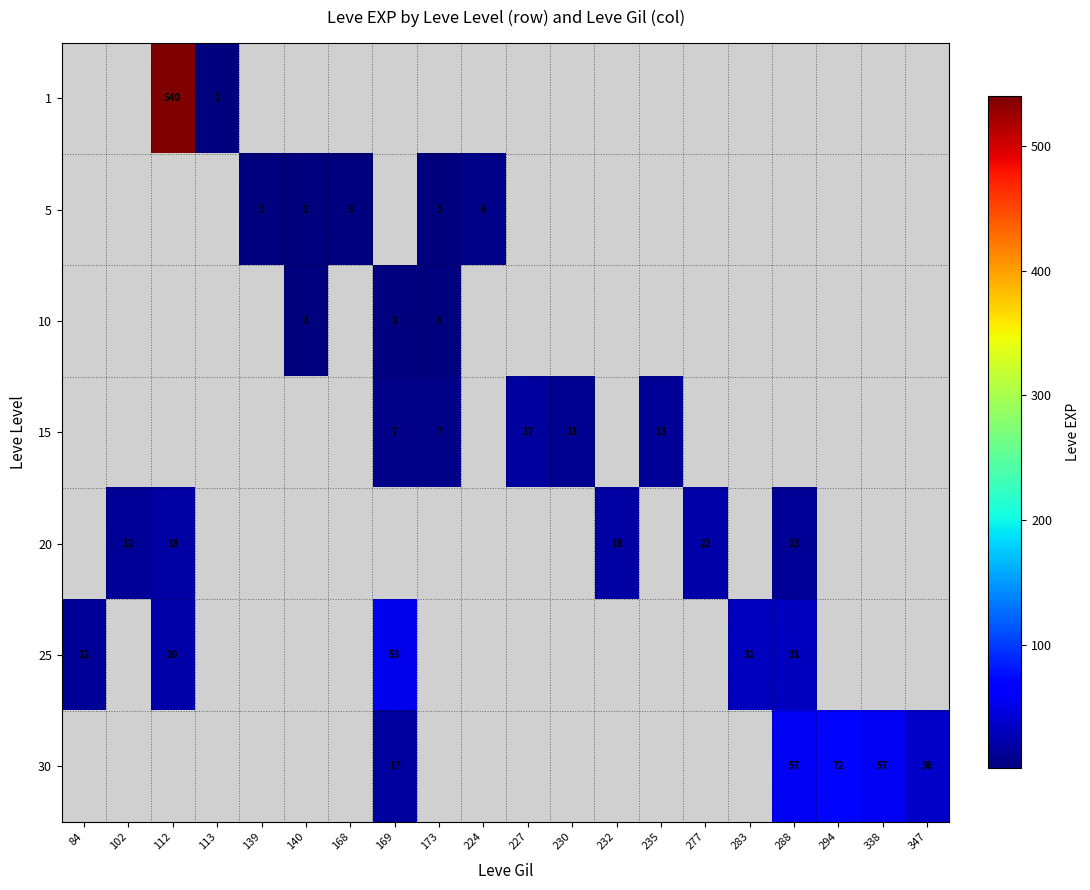

The 10 series shows 3 at 169. True or false?

True